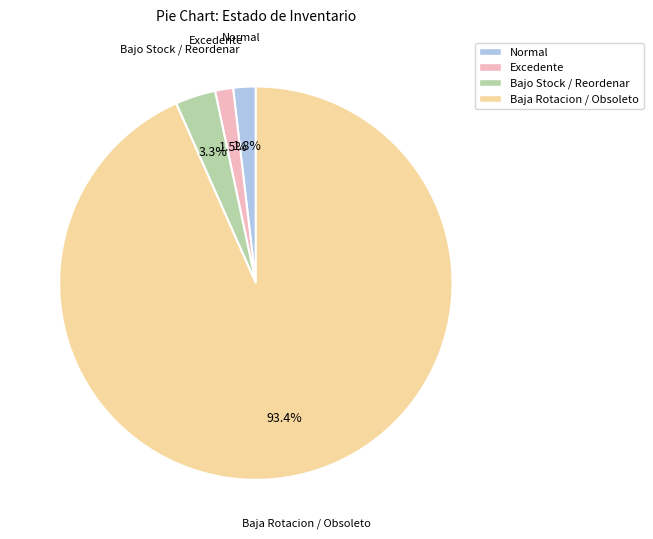

To the nearest percent, what is the average slice percentage?

25%